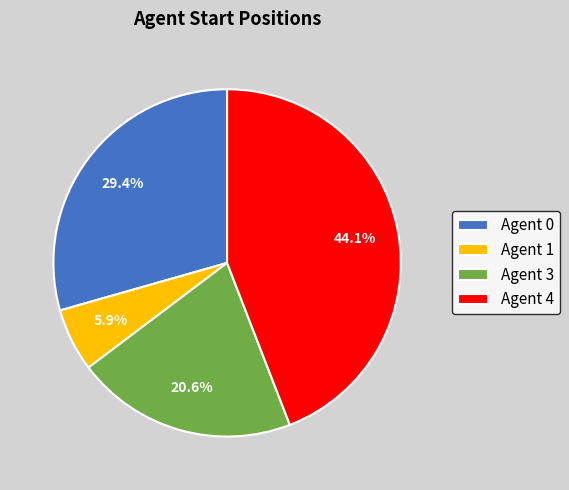

Rank the categories by value from lowest to highest.

Agent 1, Agent 3, Agent 0, Agent 4